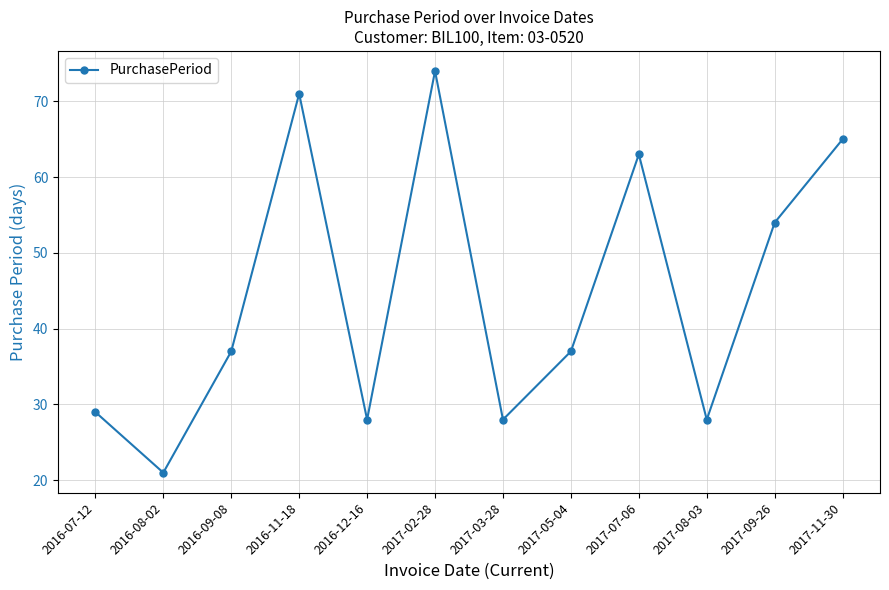

The value at 2017-03-28 is 46. True or false?

False